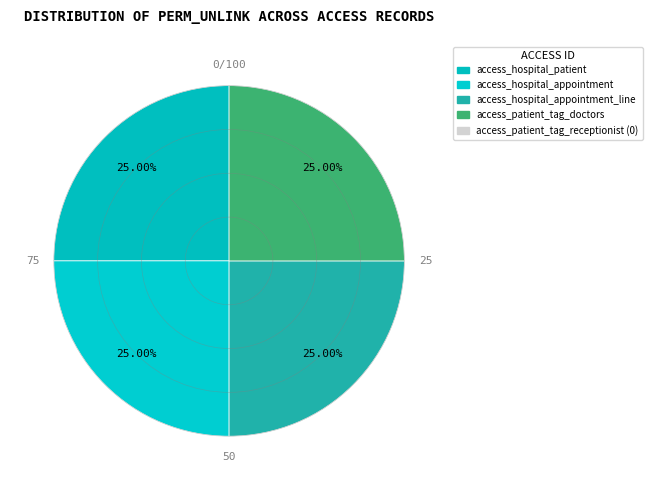

How many slices are in this pie chart?

4